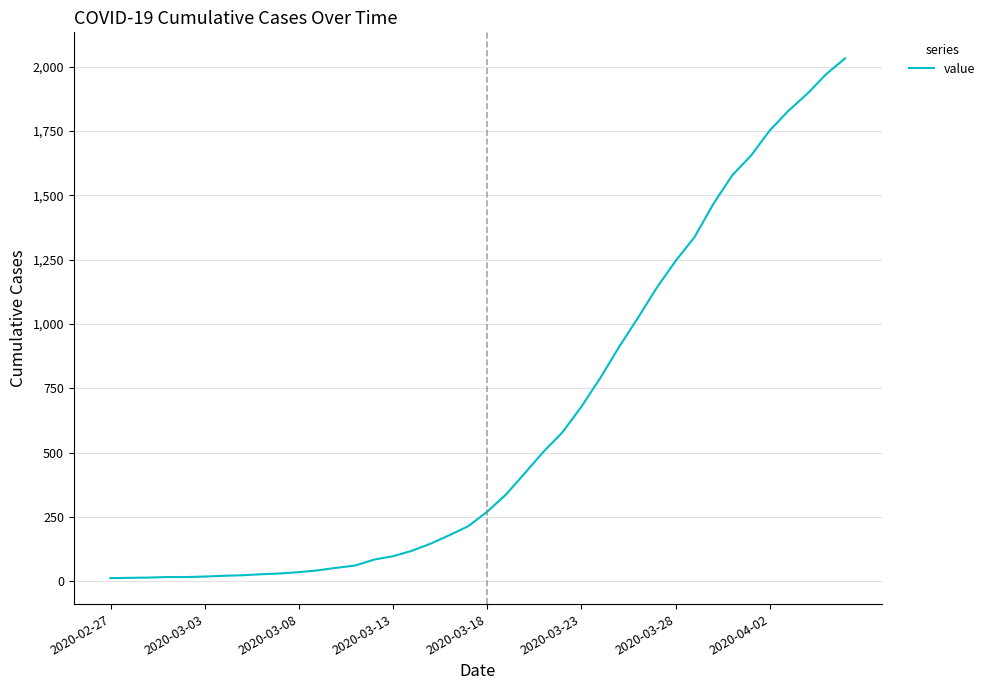

What is the sum of all values?

24656